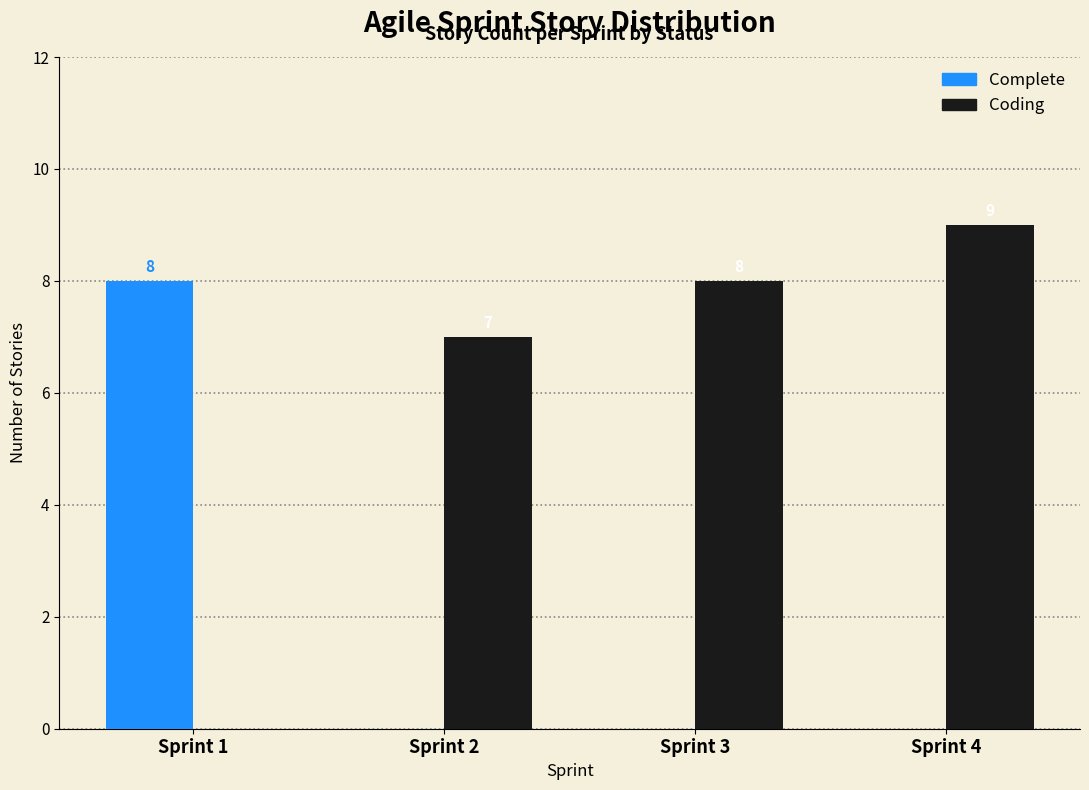

Reading left to right, extract all data points from this chart.

Complete: Sprint 1=8	Sprint 2=0	Sprint 3=0	Sprint 4=0
Coding: Sprint 1=0	Sprint 2=7	Sprint 3=8	Sprint 4=9